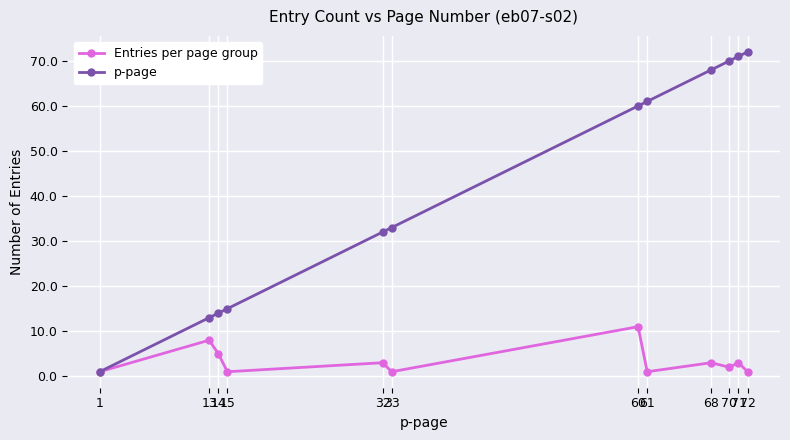

Is this an area chart (filled region under the line)?

No